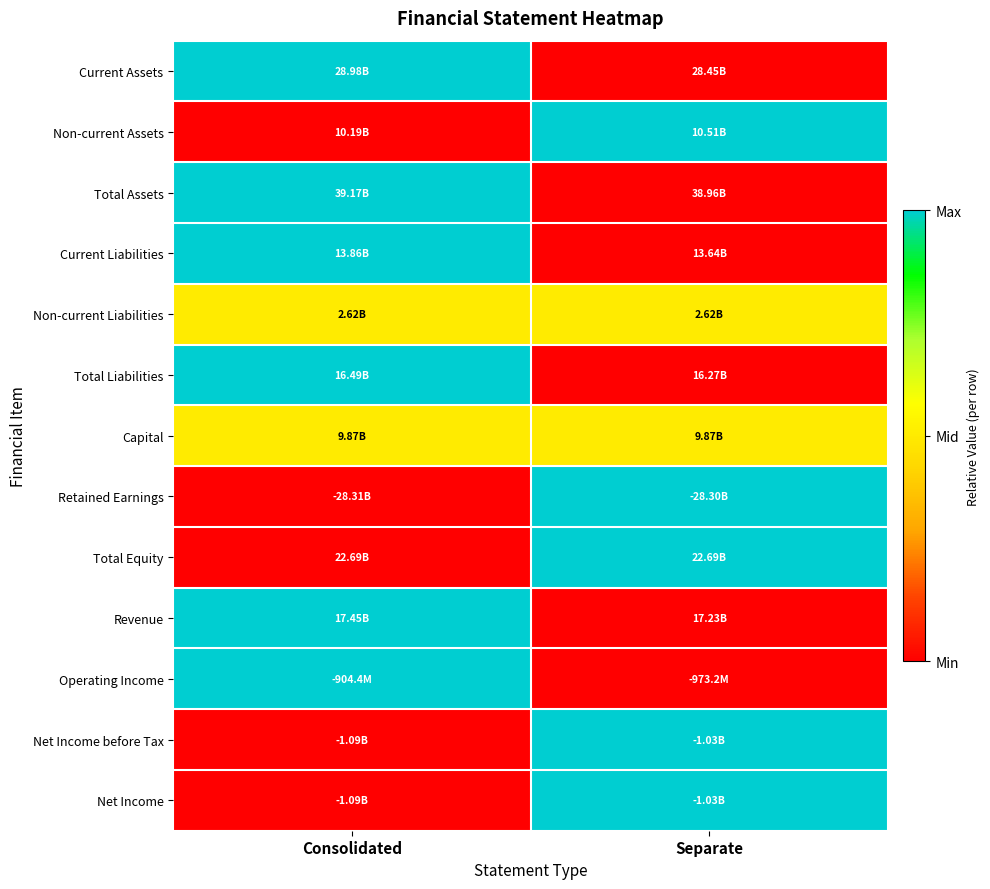

At how many categories does at least one series exceed 0?

2